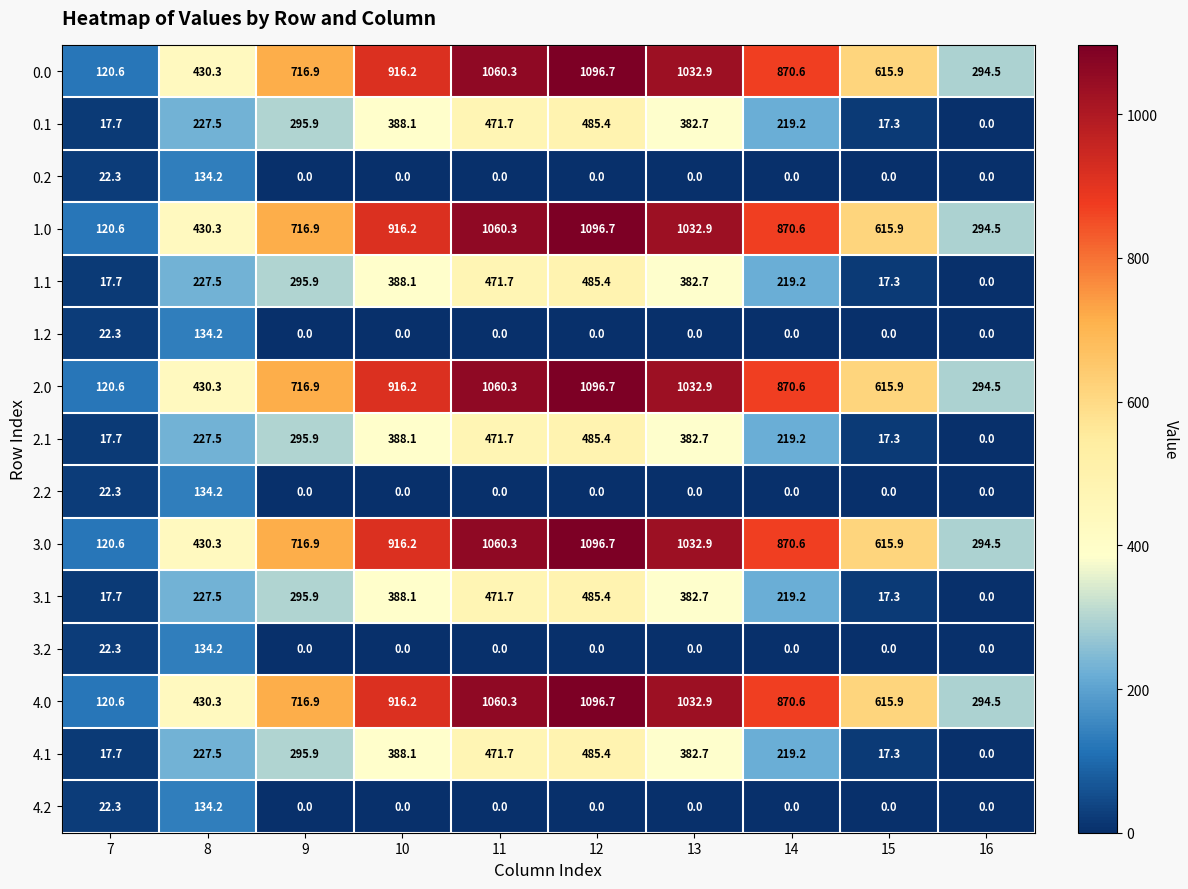

What value does the 3.1 series have at 10?

388.1